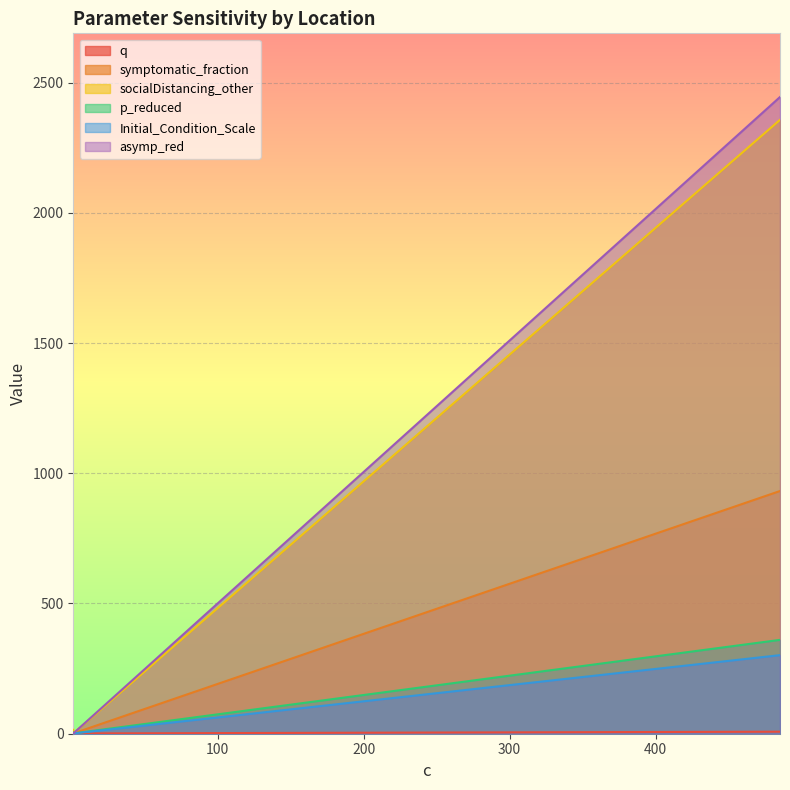

What is the average value of the Initial_Condition_Scale series?

101.3